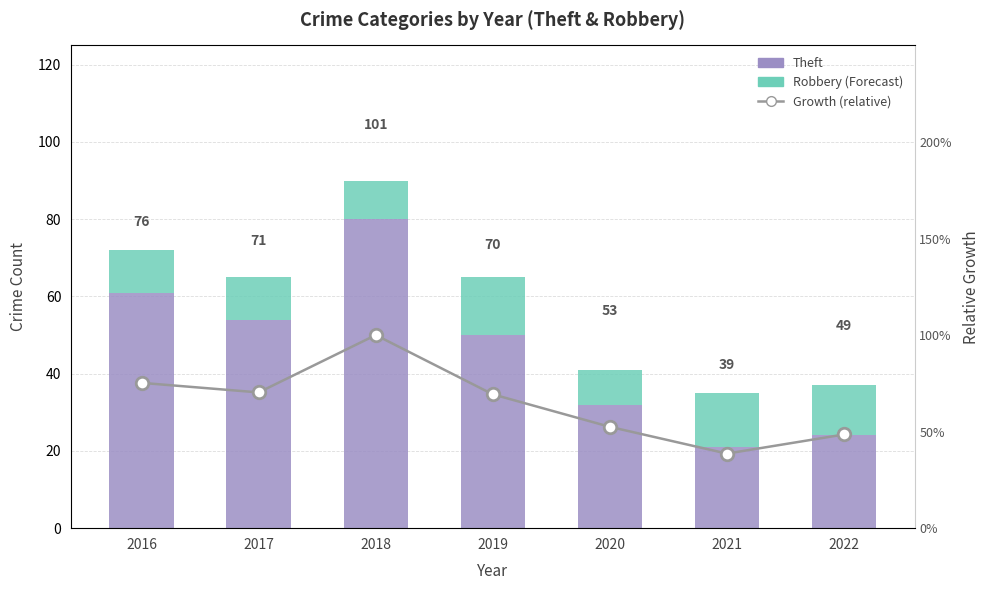

At which category is the sum across all series the highest?

2018